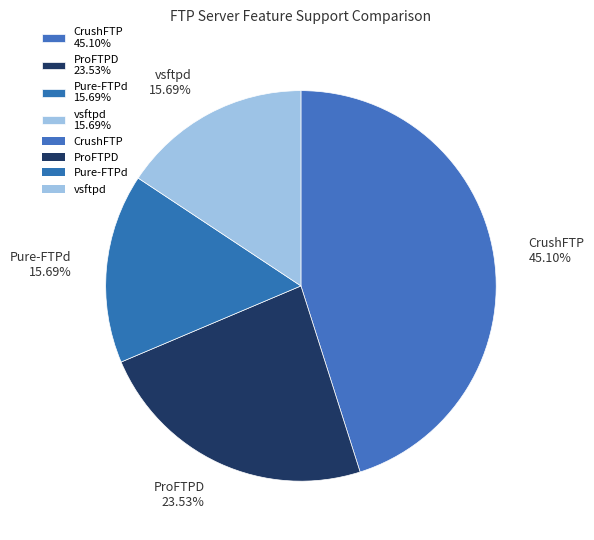

What percentage is the Pure-FTPd slice, to the nearest percent?

16%